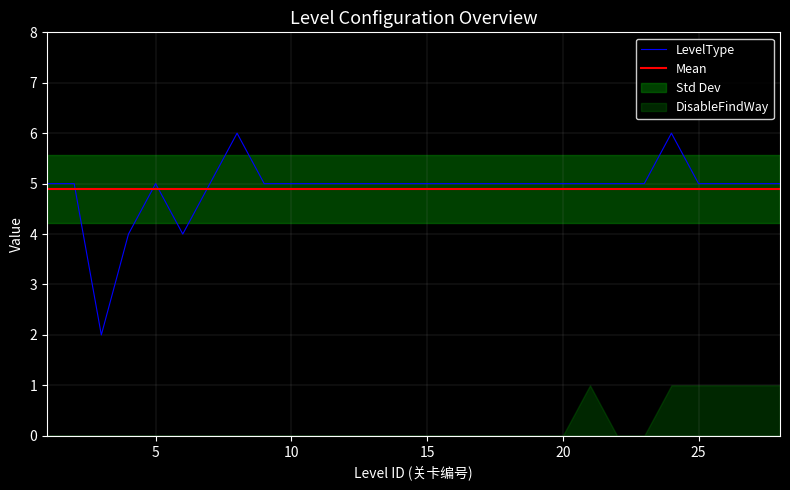

Rank the categories by value from highest to lowest.

8, 24, 1, 2, 5, 7, 9, 10, 11, 12, 13, 14, 15, 16, 17, 18, 19, 20, 21, 22, 23, 25, 26, 27, 28, 4, 6, 3